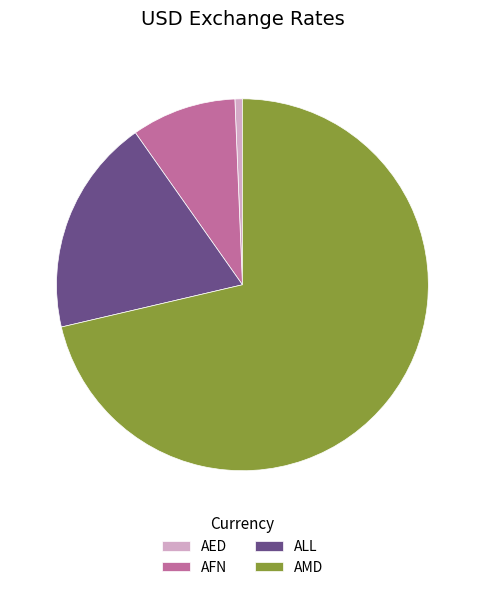

Is it true that AED is 1% of the pie?

True